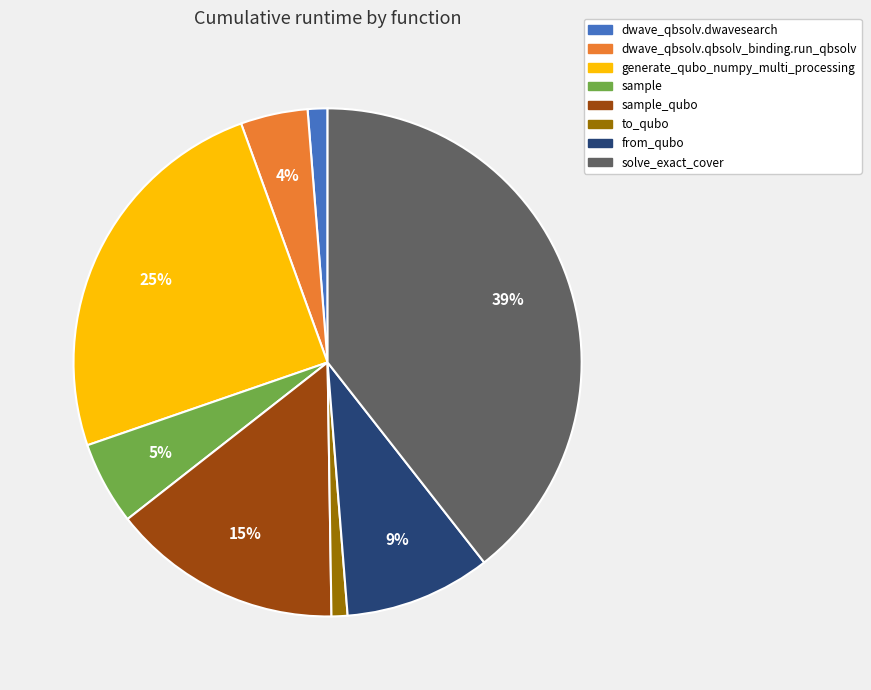

Combined, do sample_qubo and solve_exact_cover account for over 50%?

Yes